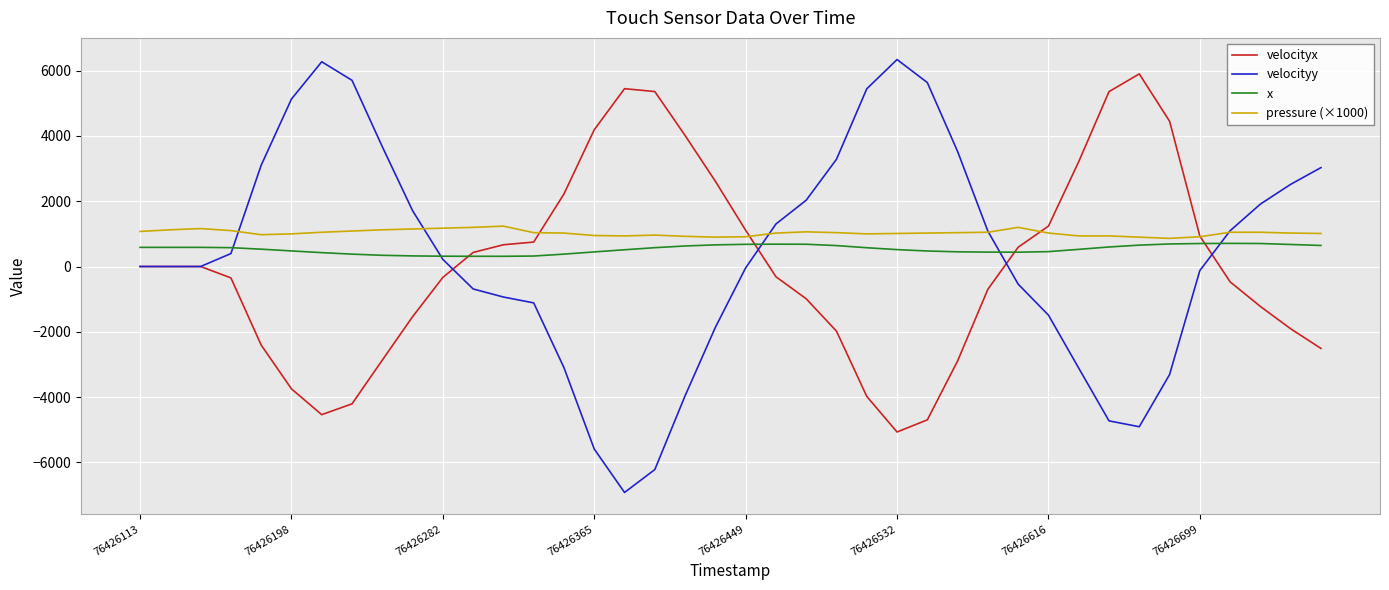

What is the smallest value displayed?

-6924.4